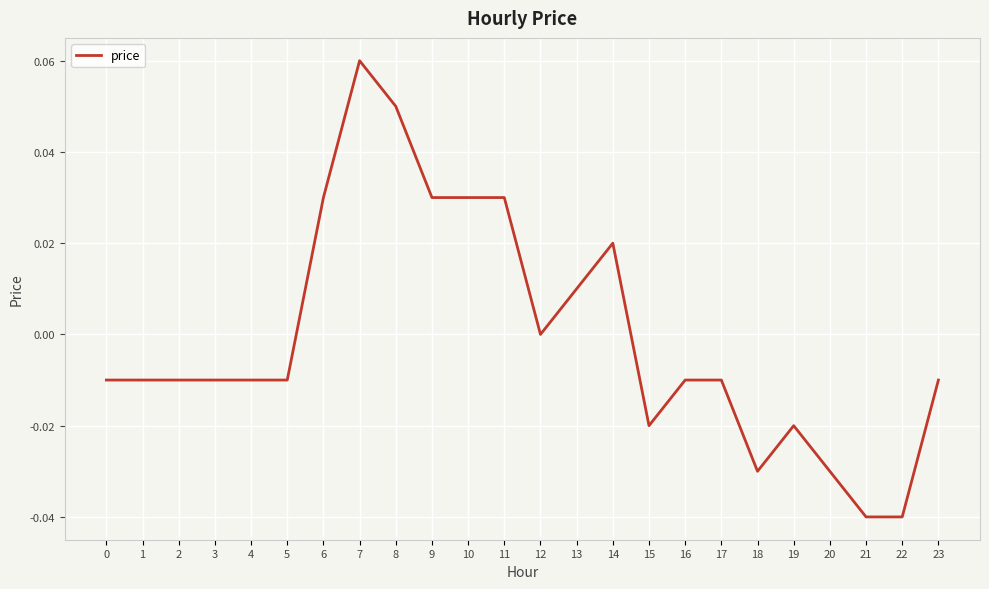

Does the chart have visible grid lines?

Yes